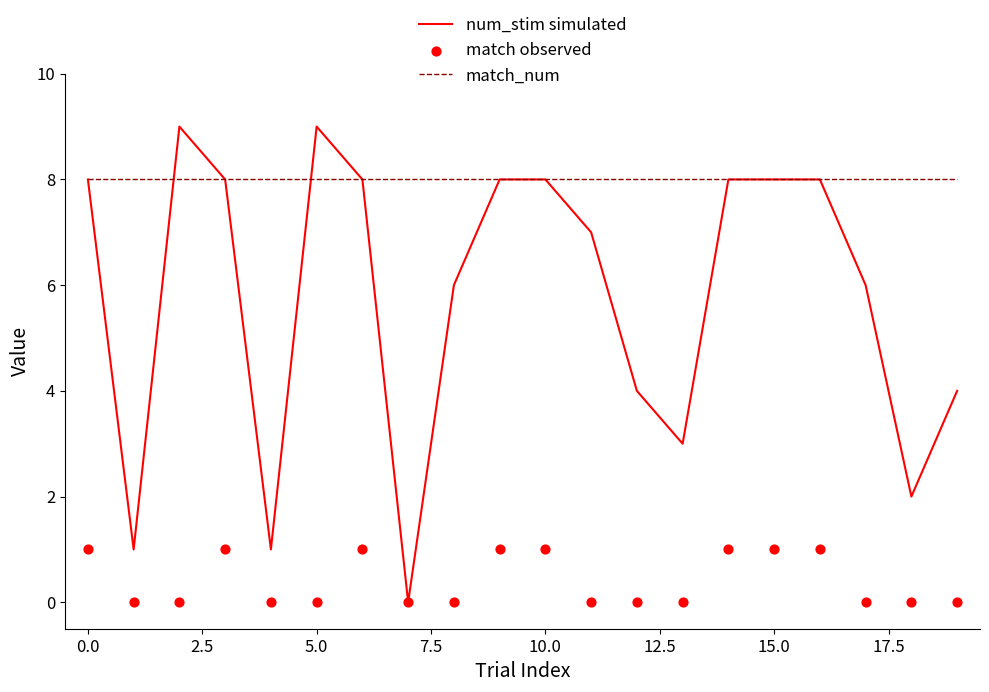

Is it true that match_num equals 13 at 5.0?

False